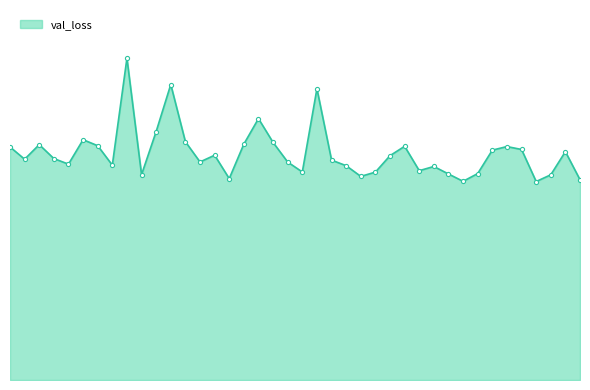

What is the minimum value shown in the chart?

0.6